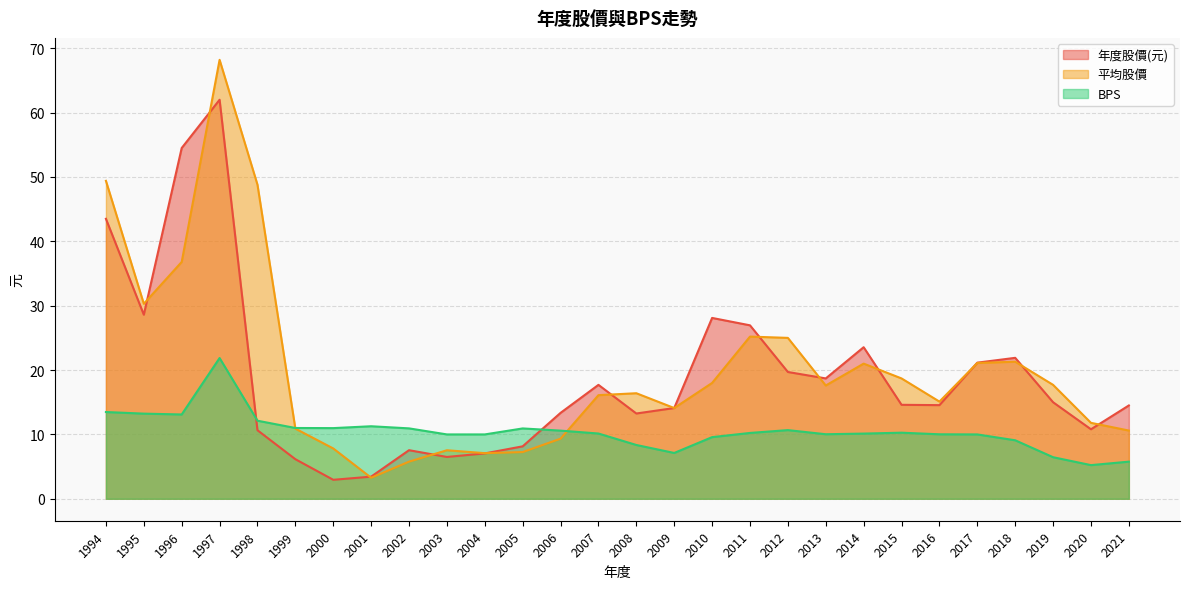

How many values in the 年度股價(元) series are below 14?

11